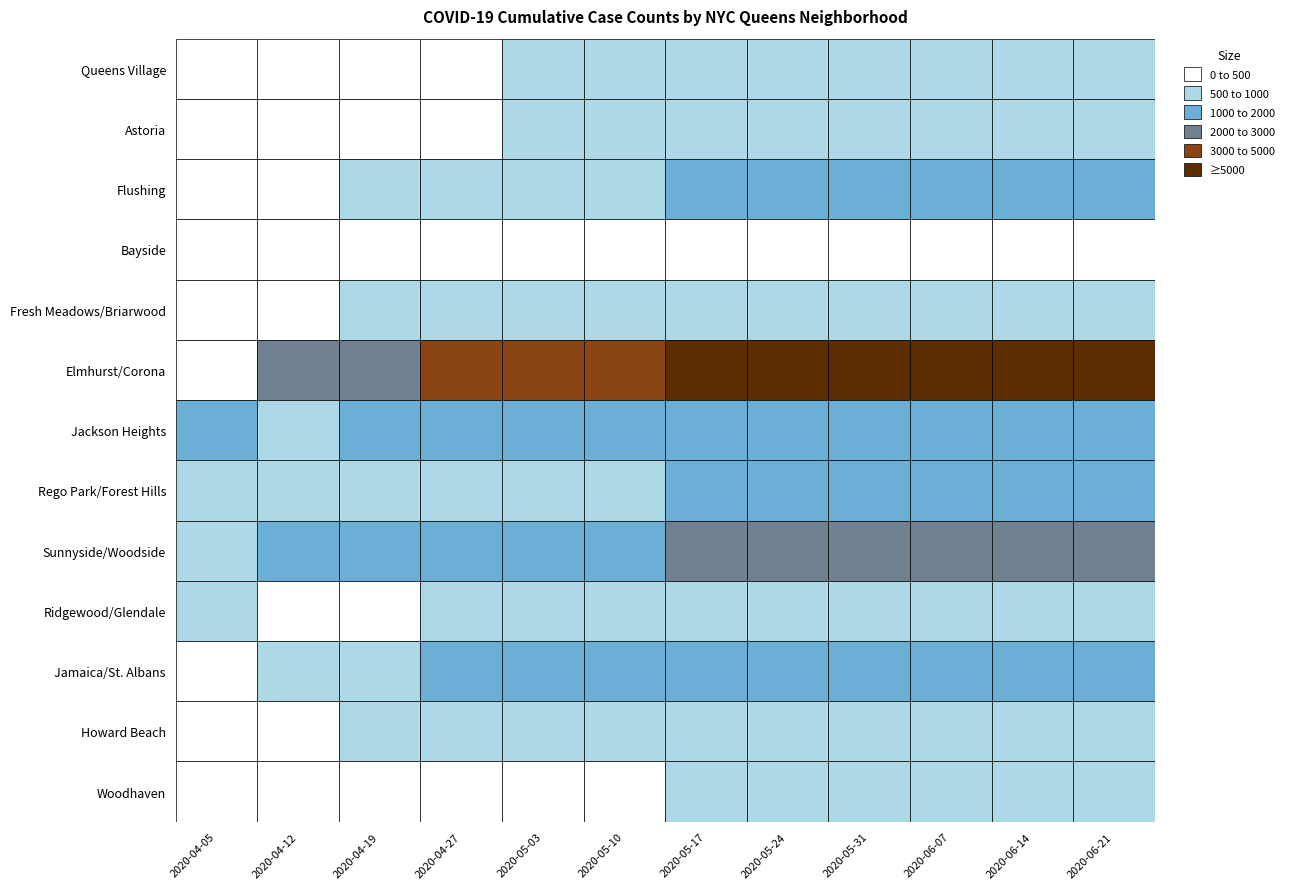

Is it true that Astoria equals 344 at 2020-04-12?

True